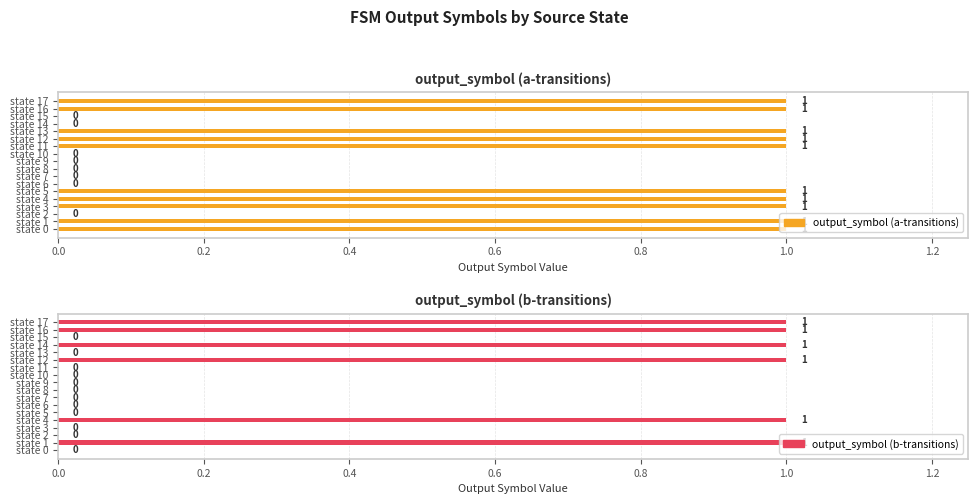

How many data points in output_symbol (b-transitions) are above 0?

6